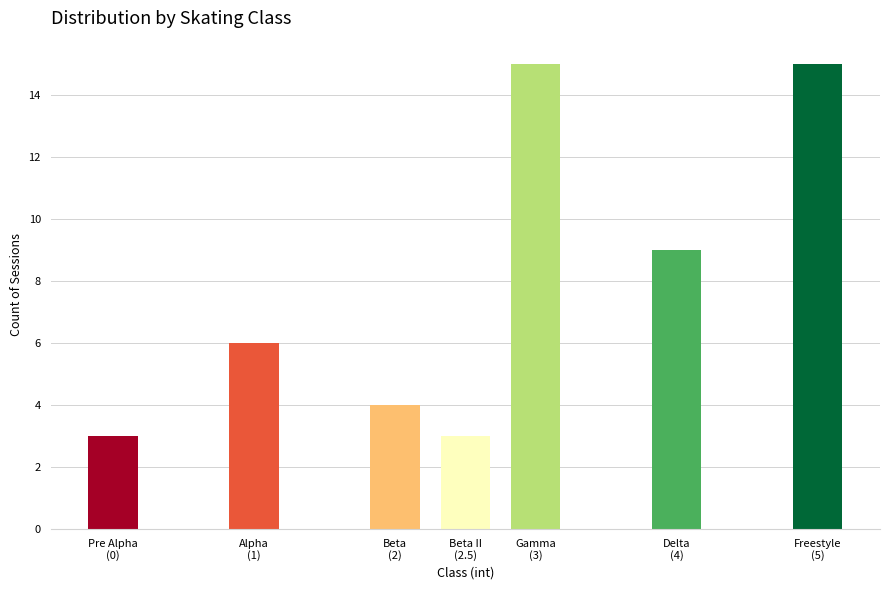

Reading right to left, list all the values displayed in this chart.

15	9	15	3	4	6	3